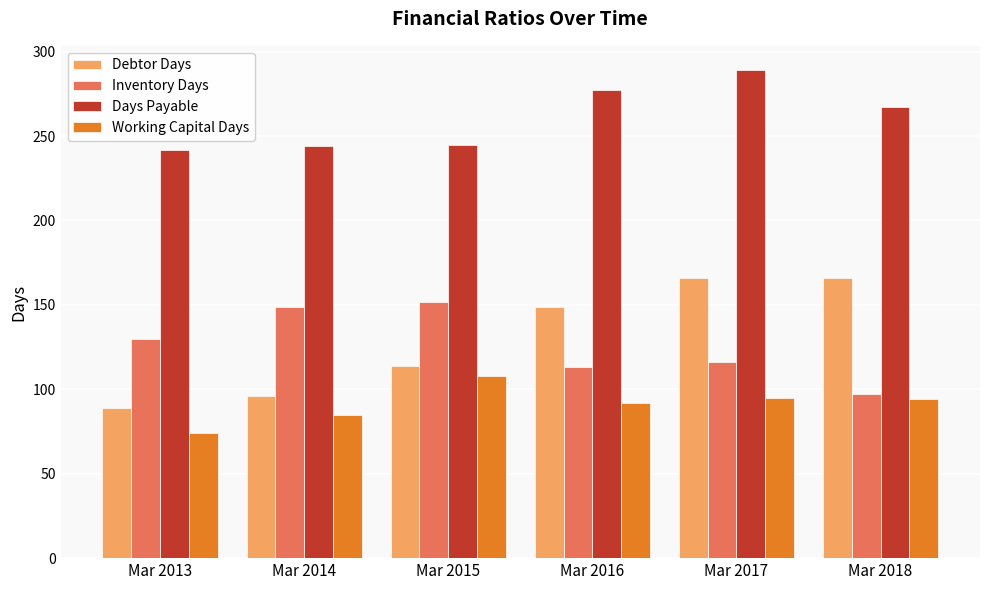

Which series has the largest total across all categories?

Days Payable